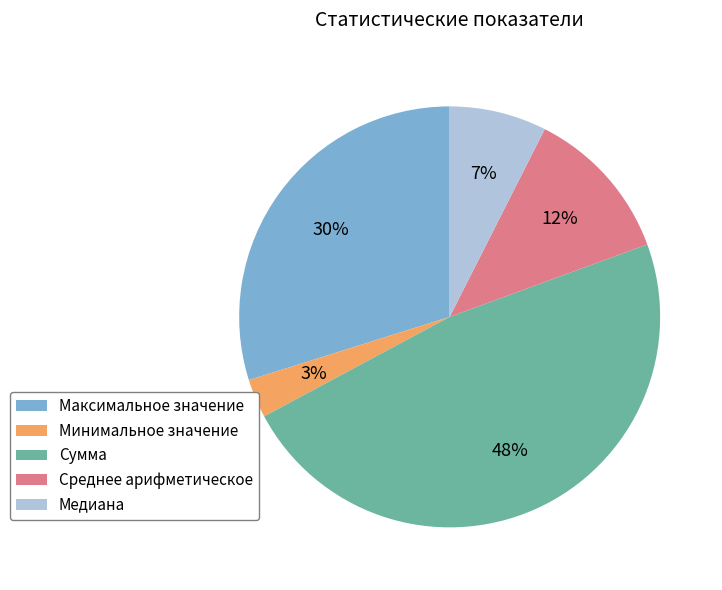

Is the sum of Максимальное значение and Медиана greater than half?

No